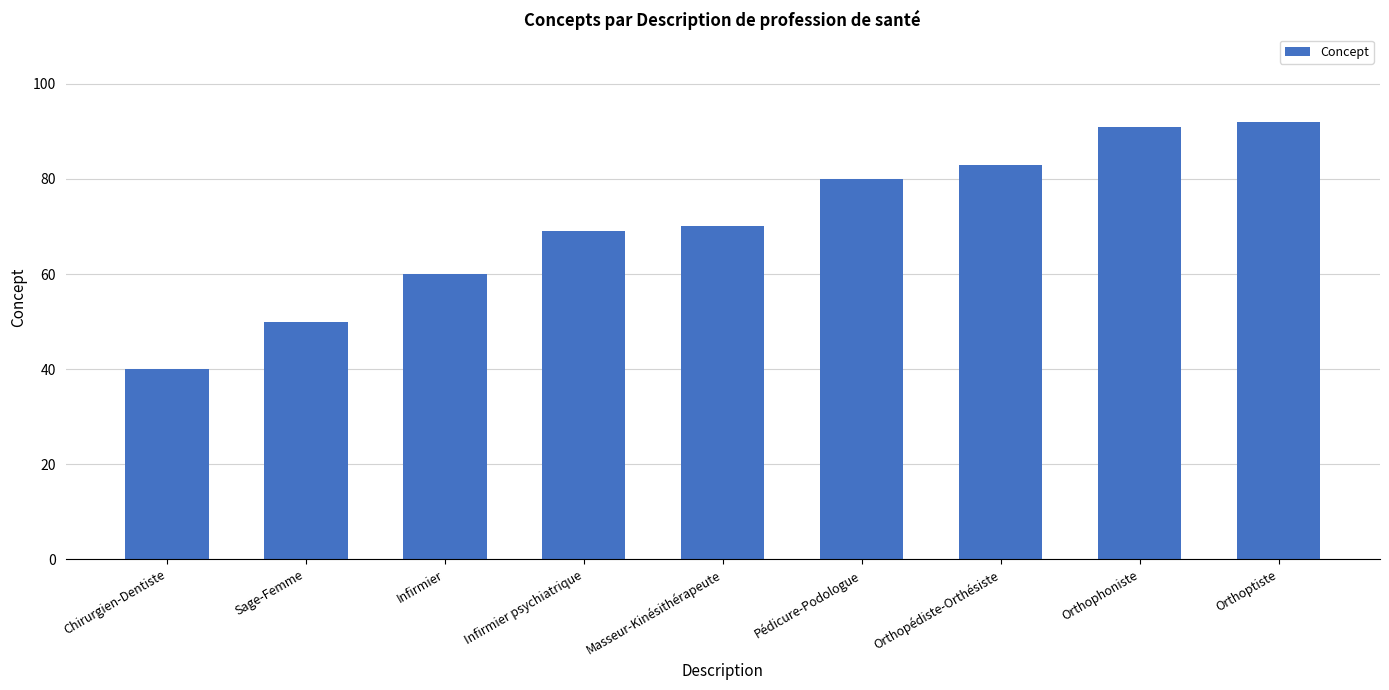

What is the difference between the values at Pédicure-Podologue and Masseur-Kinésithérapeute?

10